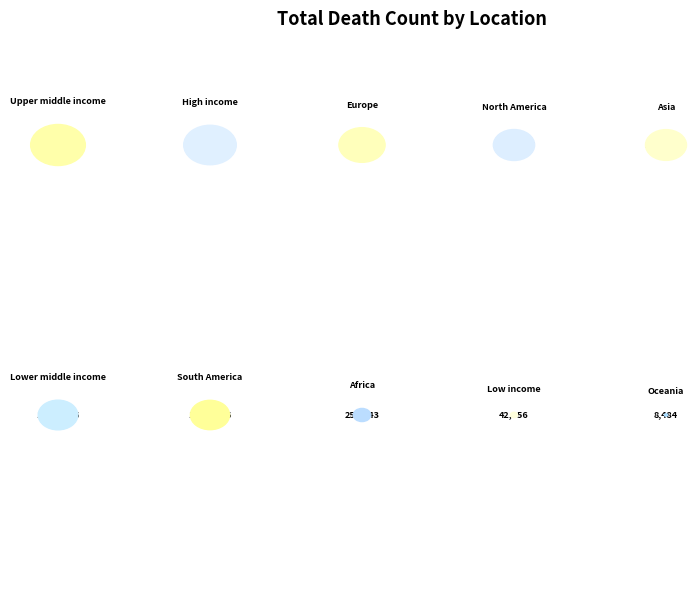

To the nearest percent, what percentage of the pie is South America?

10%